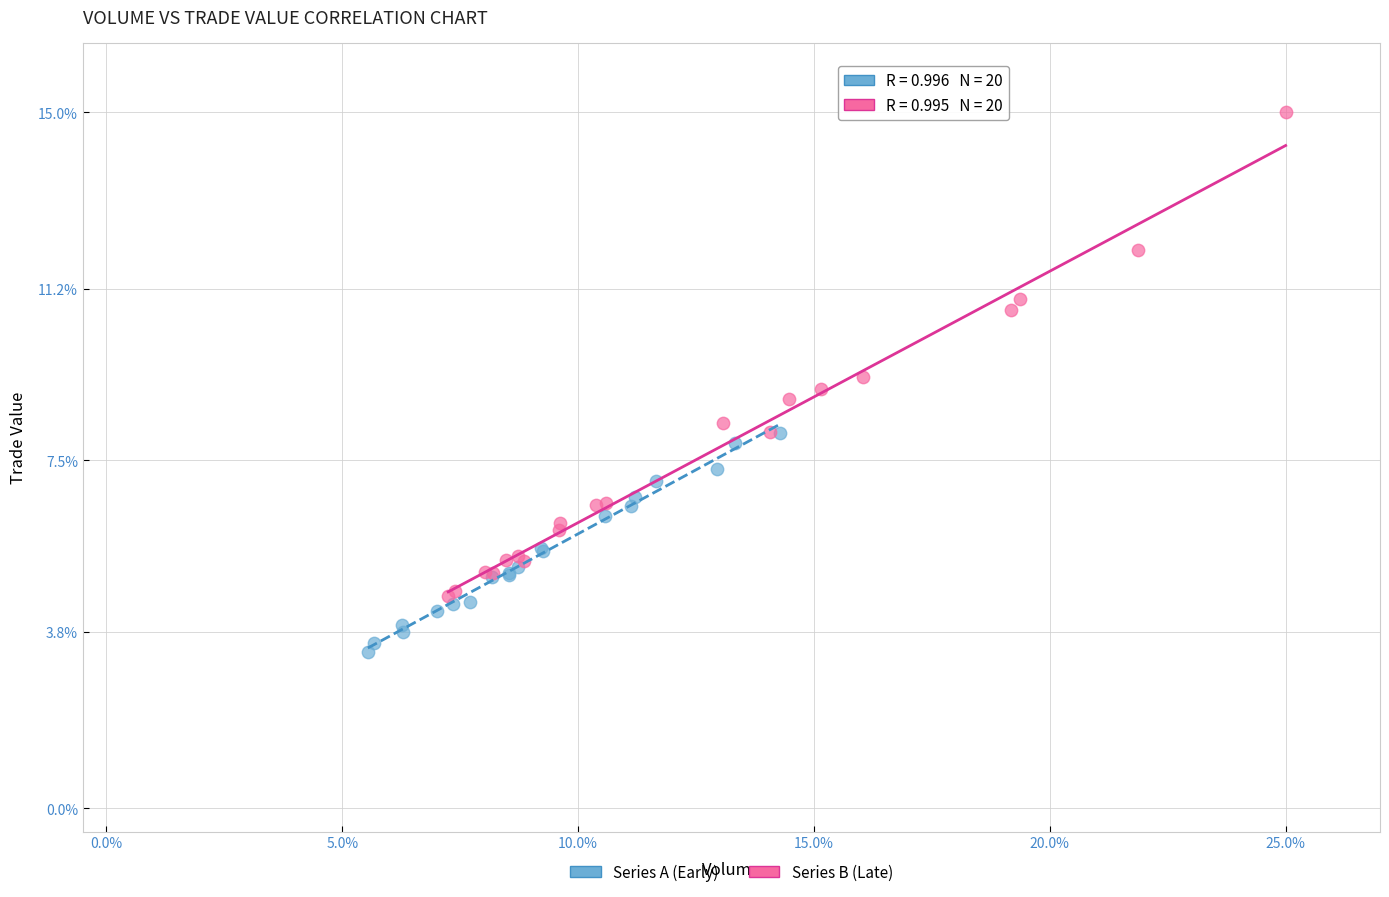

Which series reaches the maximum Y coordinate?

Series B (Late)